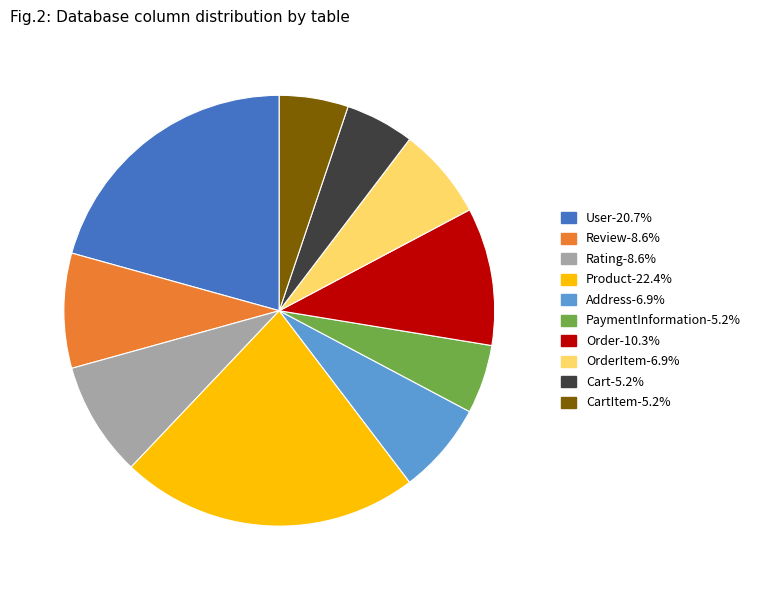

Is the sum of Cart-5.2% and OrderItem-6.9% greater than half?

No